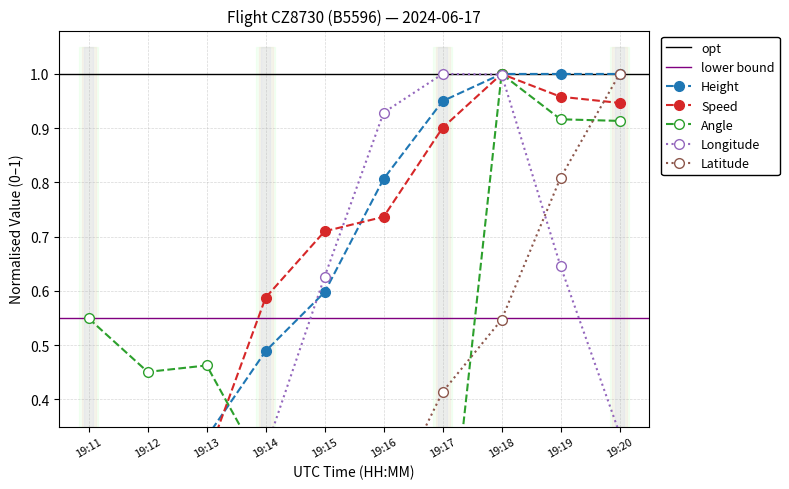

Count the number of data series in this chart.

5